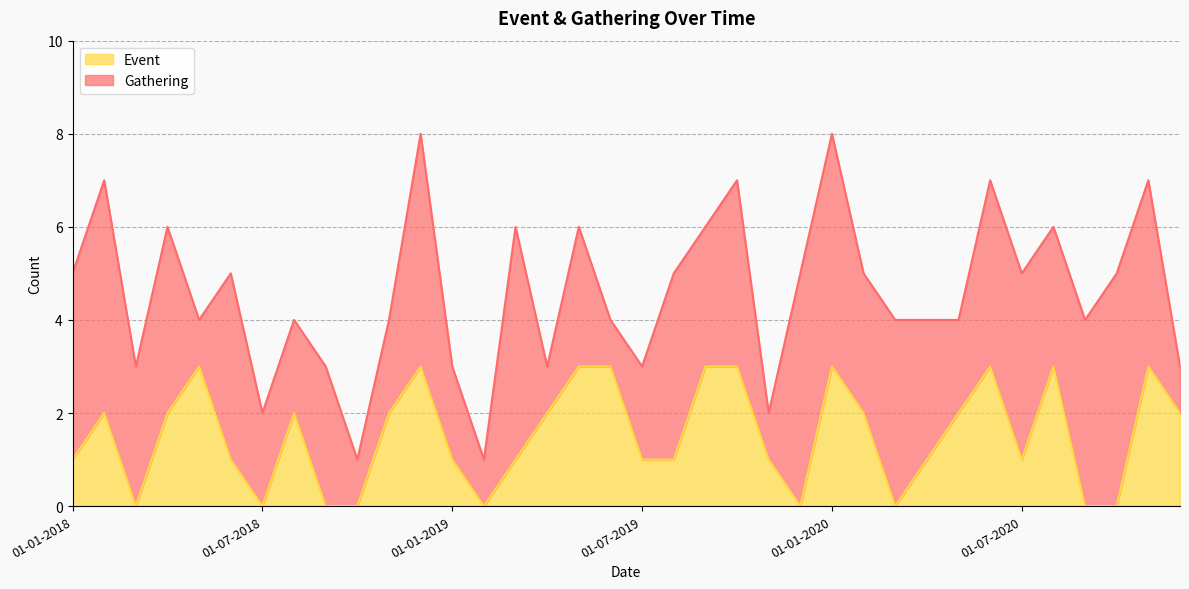

What is the average value?

2